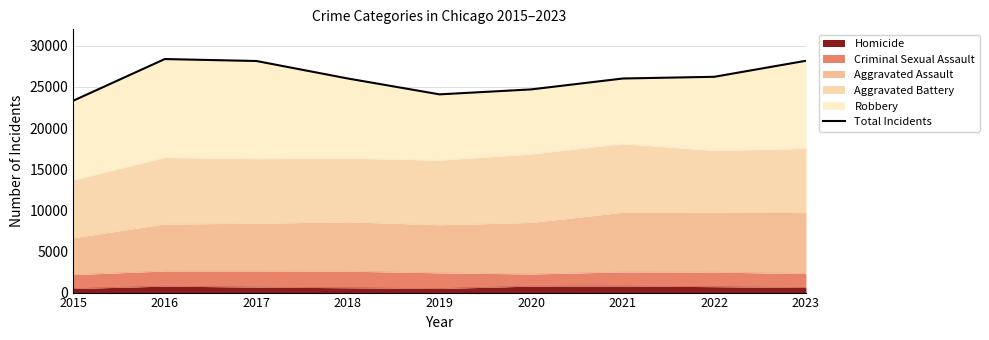

Where does the data first go above 26023?

2016